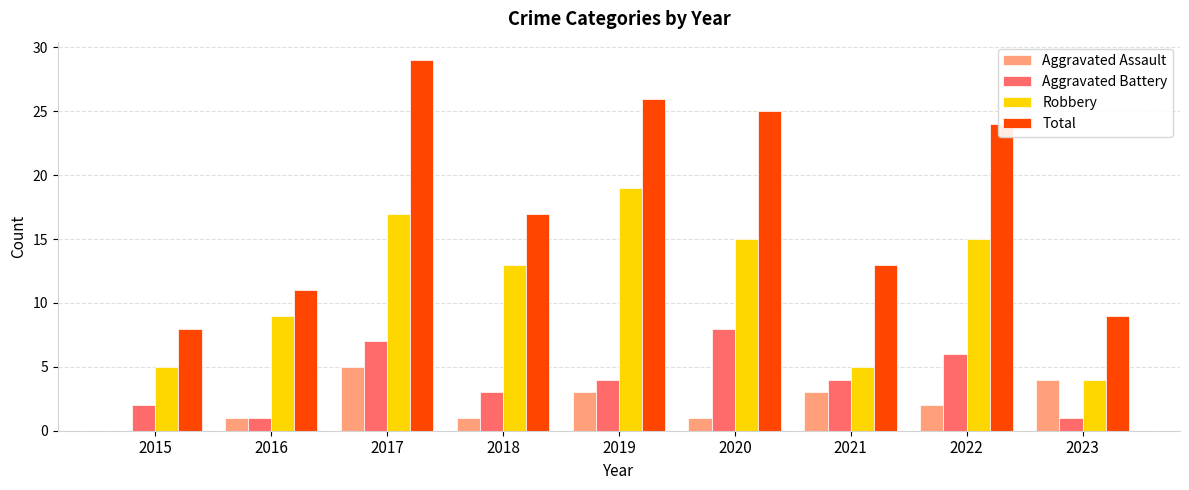

How many series are shown in this chart?

4